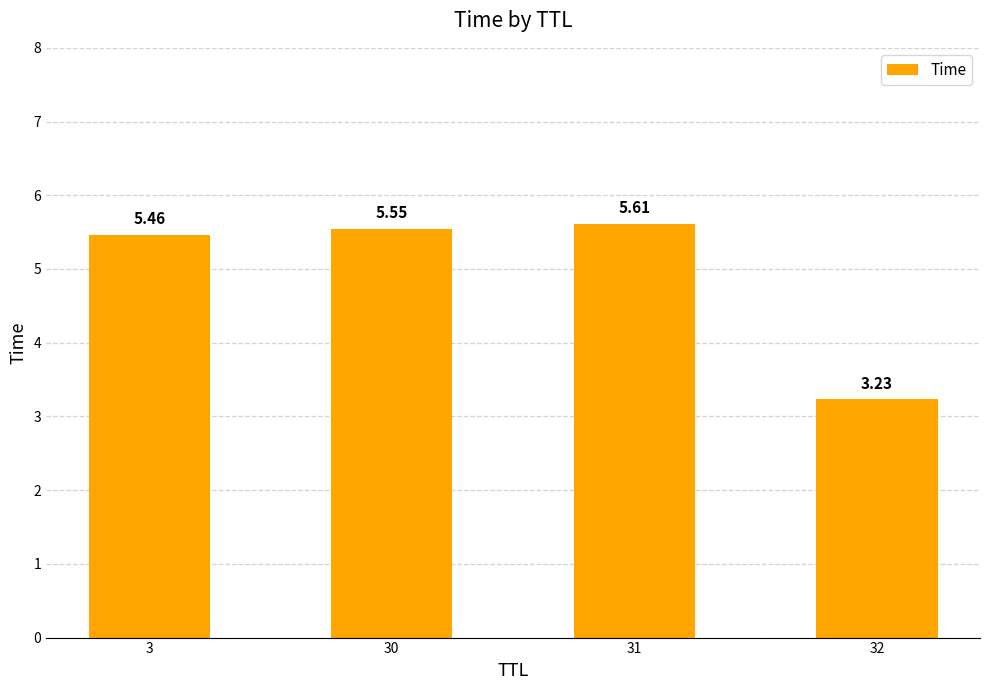

Count the number of categories in the chart.

4